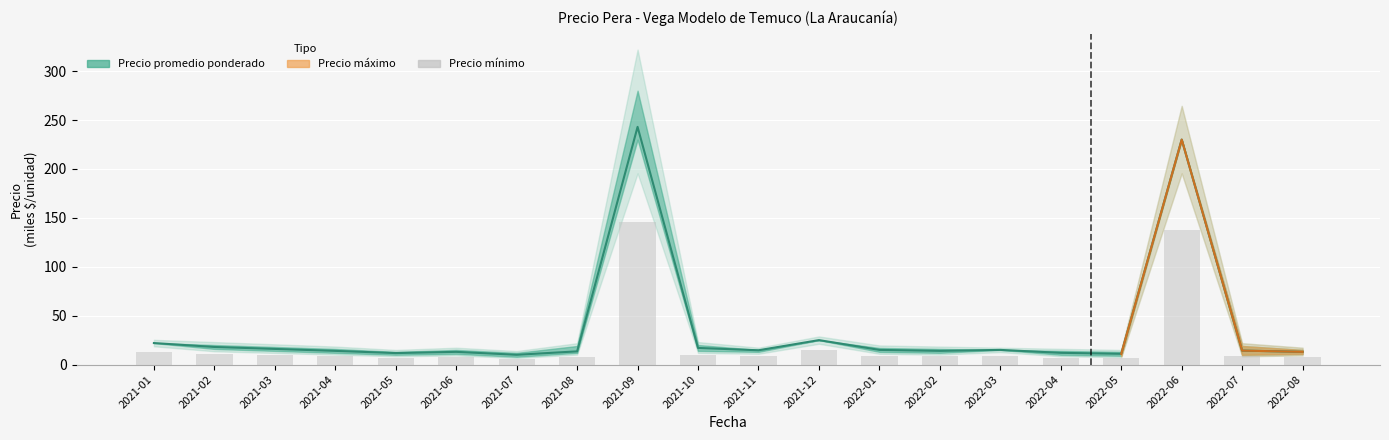

What is the label of the 5th bar from the left?

2021-05